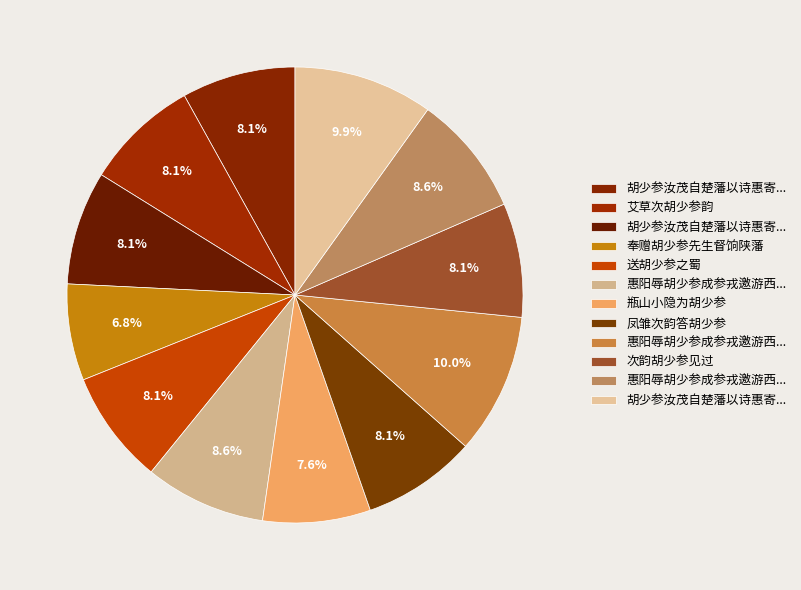

How many segments does this pie chart have?

12